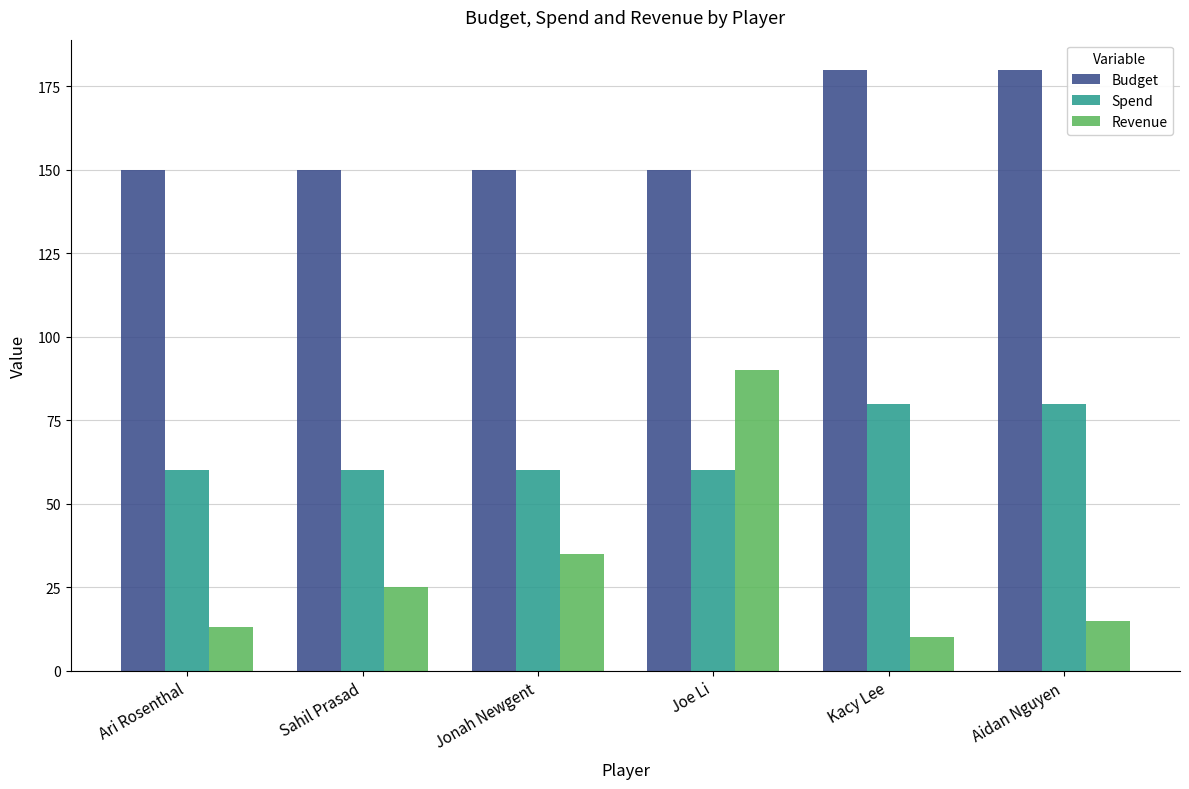

Reading left to right, list all the values displayed in this chart.

Budget: 150	150	150	150	180	180
Spend: 60	60	60	60	80	80
Revenue: 13	25	35	90	10	15